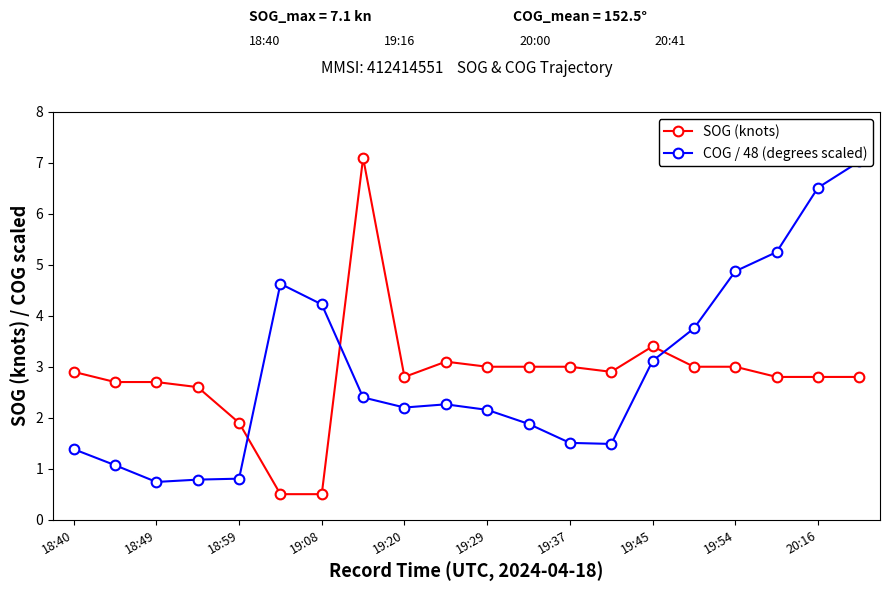

At how many categories does at least one series exceed 0?

20